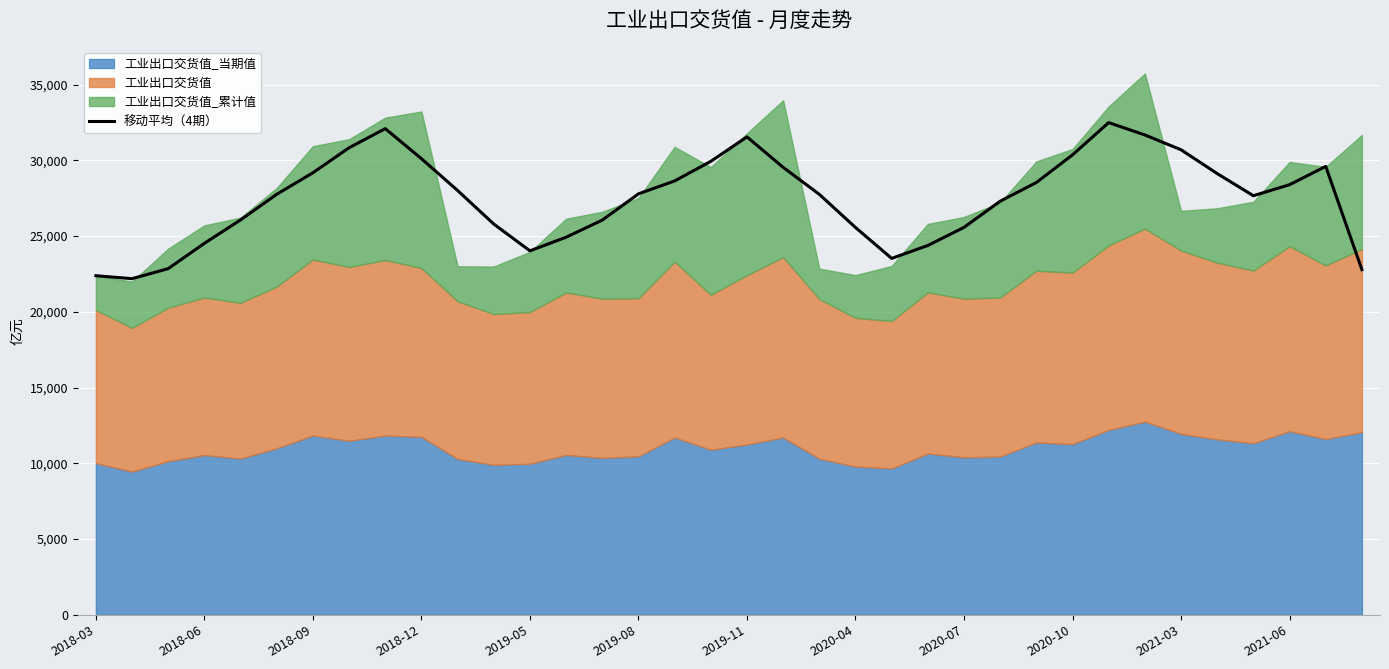

The value of 移动平均（4期） at 2019-08 is 27787.3. True or false?

True